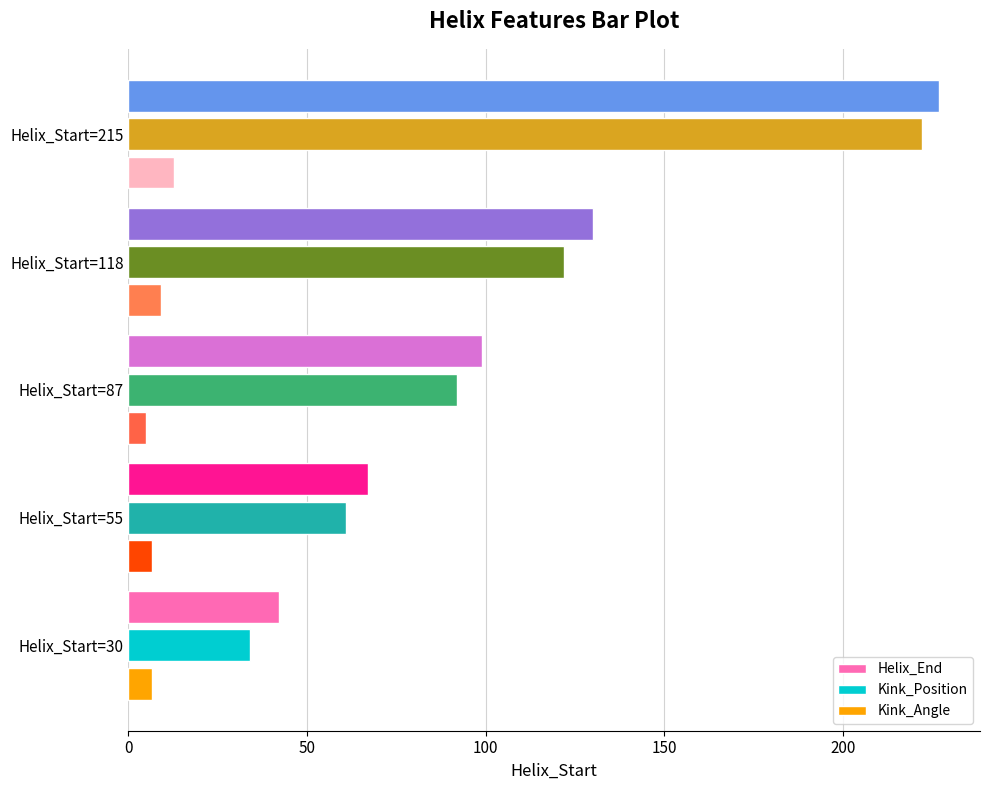

At which category is the sum across all series the highest?

Helix_Start=215